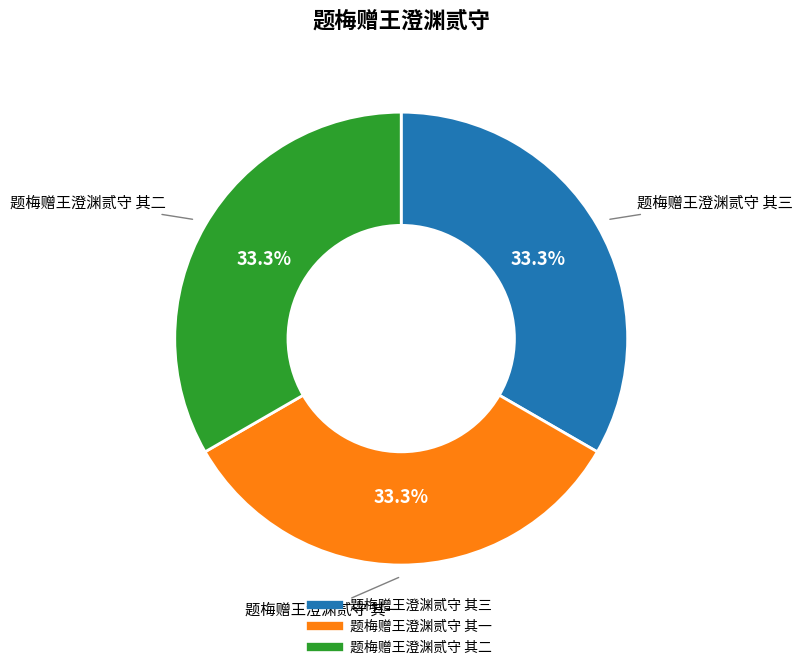

What is the ratio of the value at 题梅赠王澄渊贰守 其三 to the value at 题梅赠王澄渊贰守 其一?

1.0